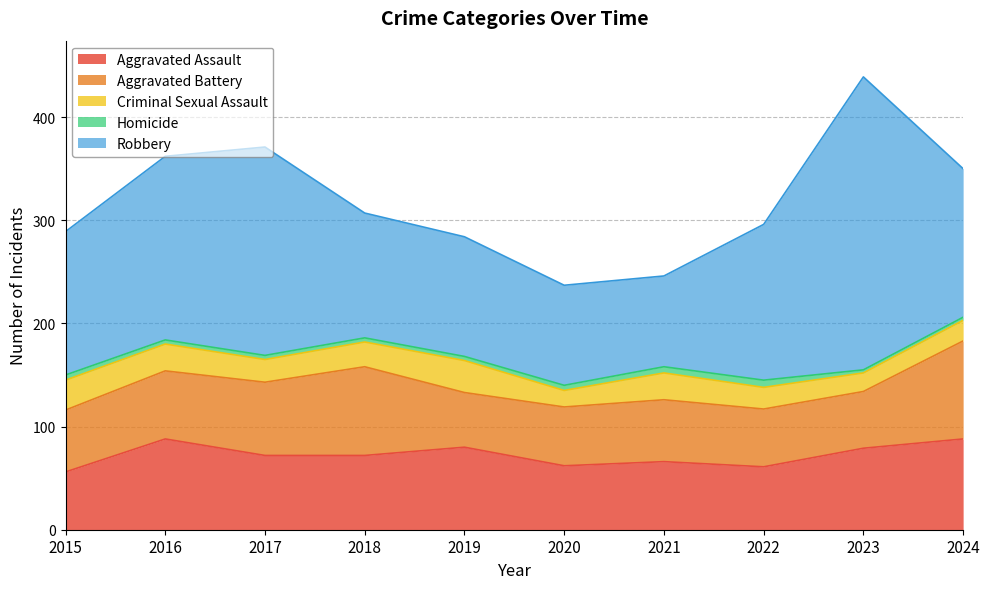

Is it true that Aggravated Battery equals 18 at 2021?

False